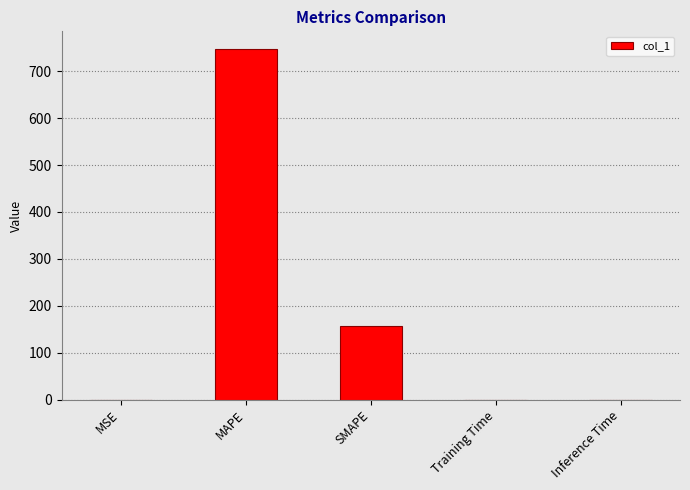

Does the chart contain stacked bars?

No